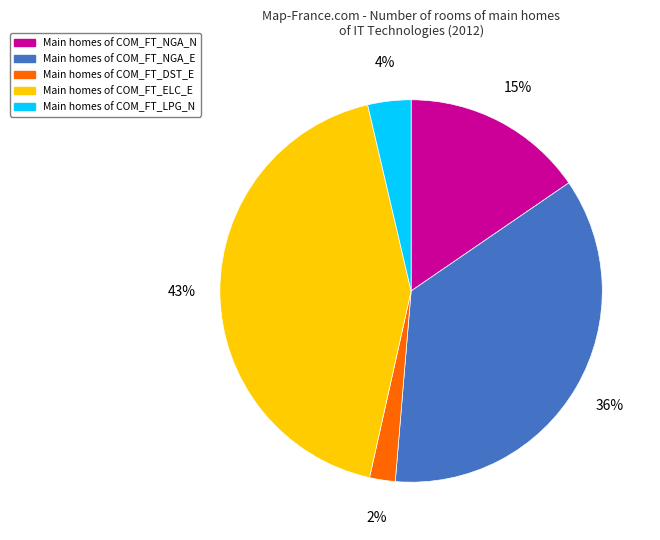

How many slices are in this pie chart?

5